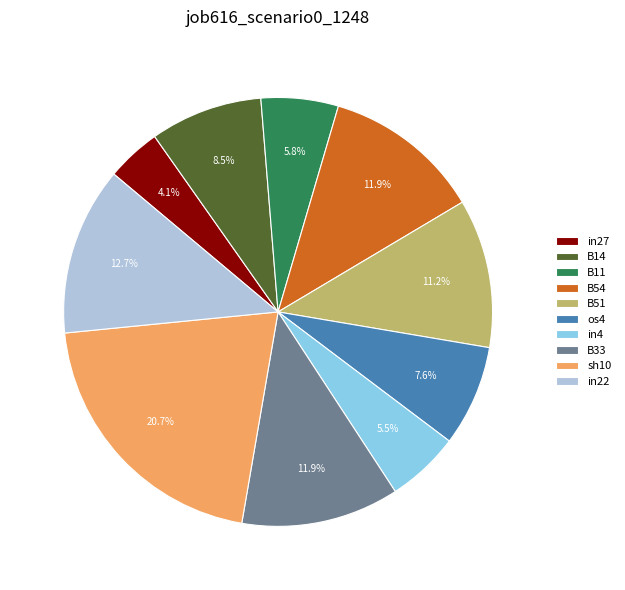

True or false: os4 accounts for 8% of the total.

True